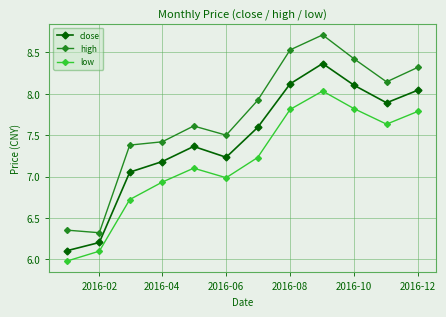

Which series has the largest total across all categories?

high